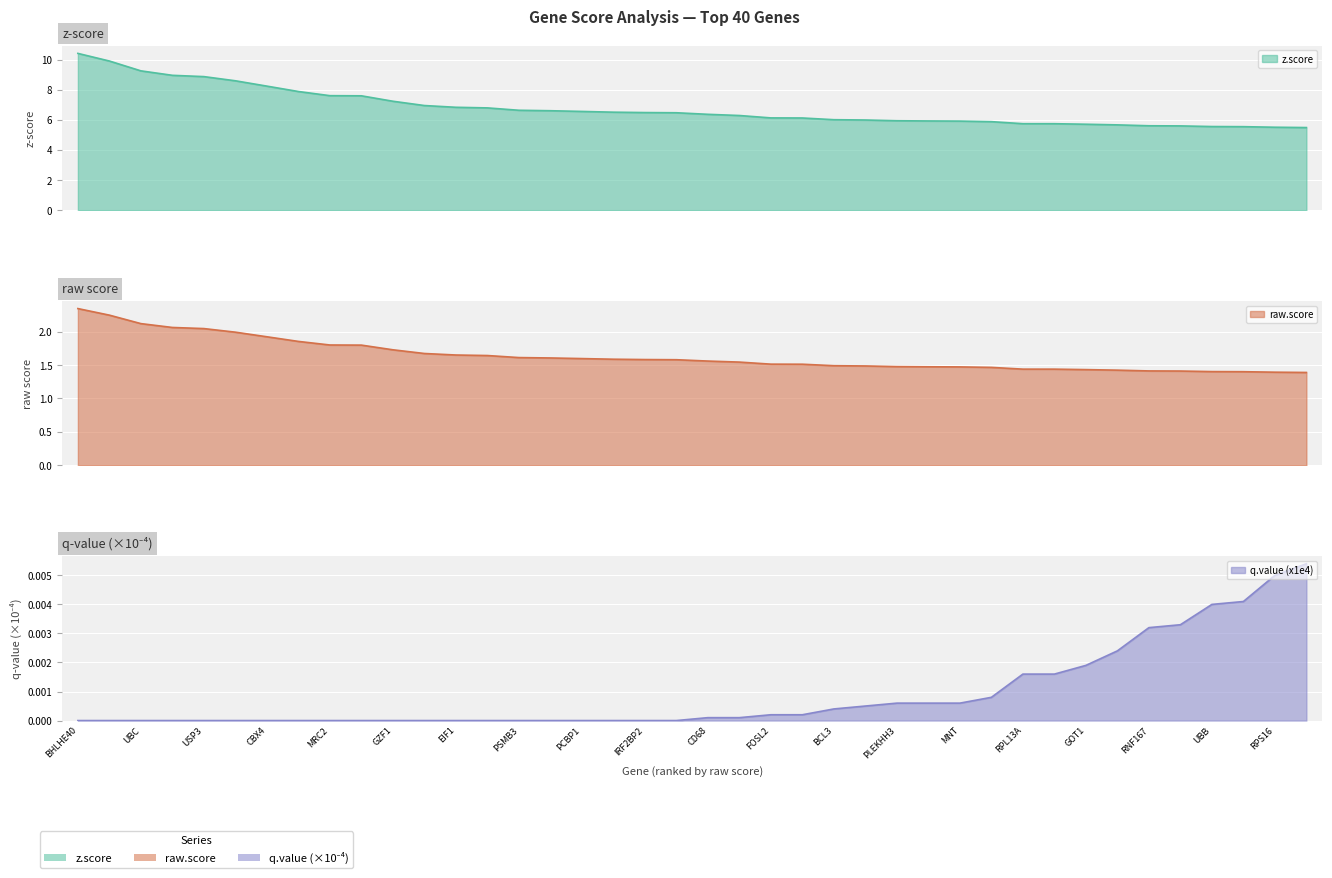

Rank the categories by raw.score value from lowest to highest.

SUPT5H, RPS16, PLOD2, UBB, SMAD6, RNF167, NFKBIA, GOT1, NFX1, RPL13A, BLVRB, MNT, ECH1, PLEKHH3, AMIGO2, BCL3, ZFP36, FOSL2, LIN37, CD68, SNX27, IRF2BP2, BLOC1S3, PCBP1, SLC25A11, PSMB3, ITGB1, EIF1, RBM39, GZF1, ABCC3, MRC2, TRIB1, CBX4, DUSP1, USP3, FAM174B, UBC, PLEKHG2, BHLHE40